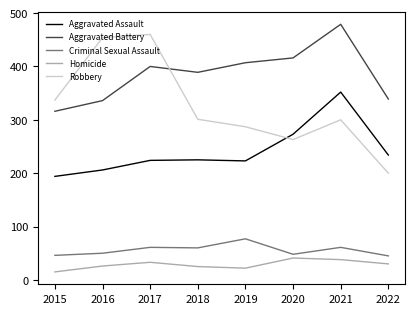

Which category has the highest value across all series?

2021